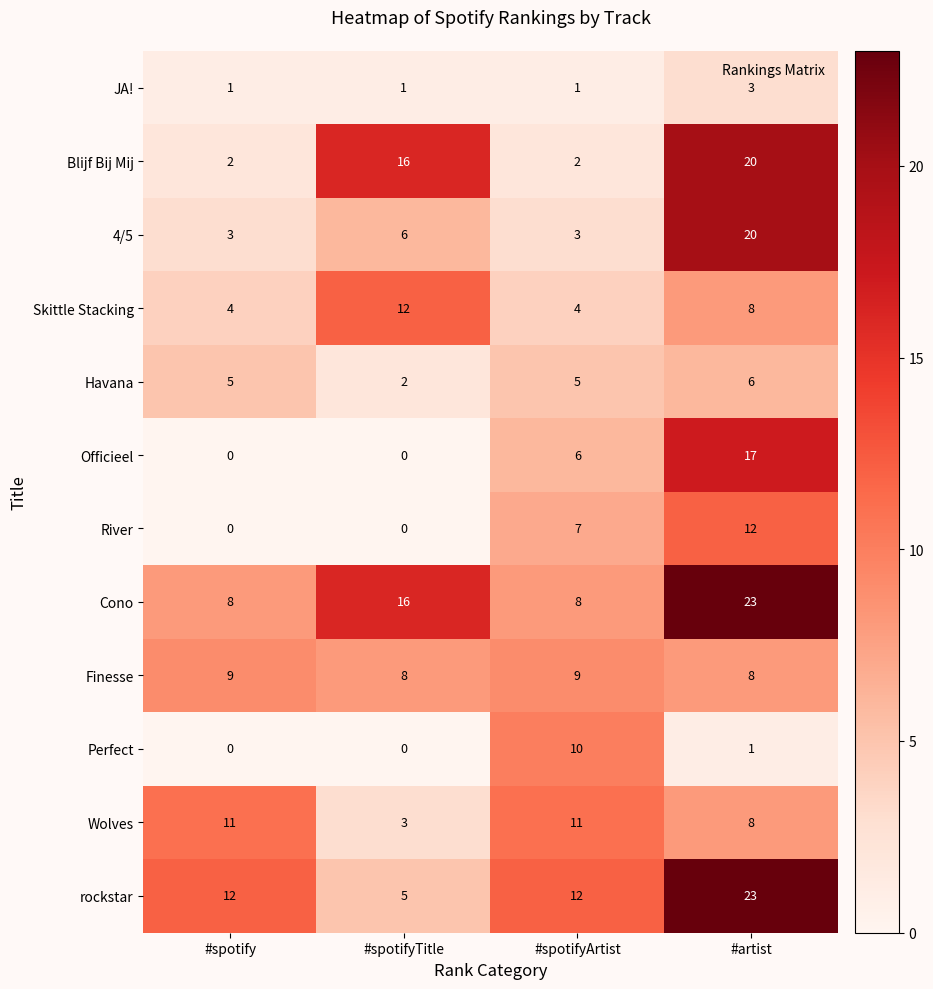

What is the average value of the River series?

5